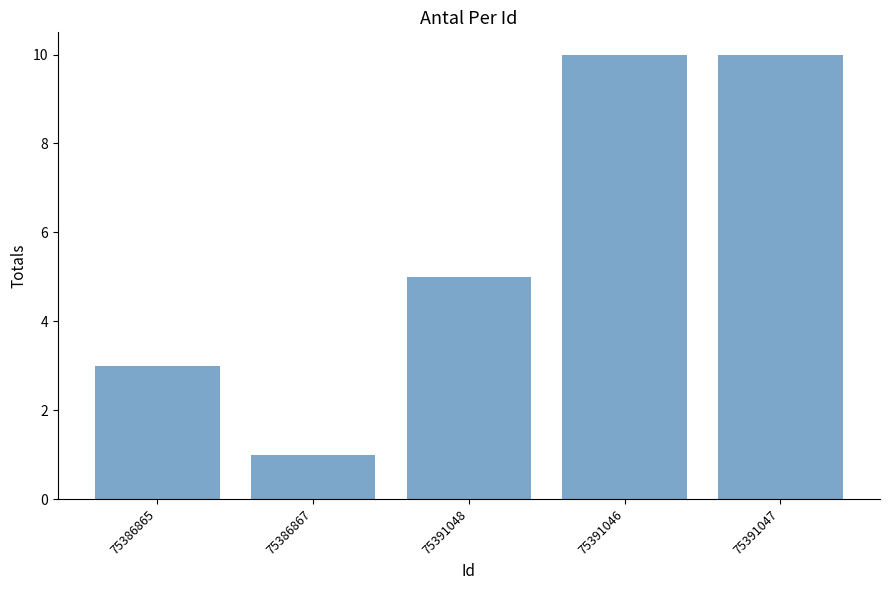

Does the chart contain any negative values?

No